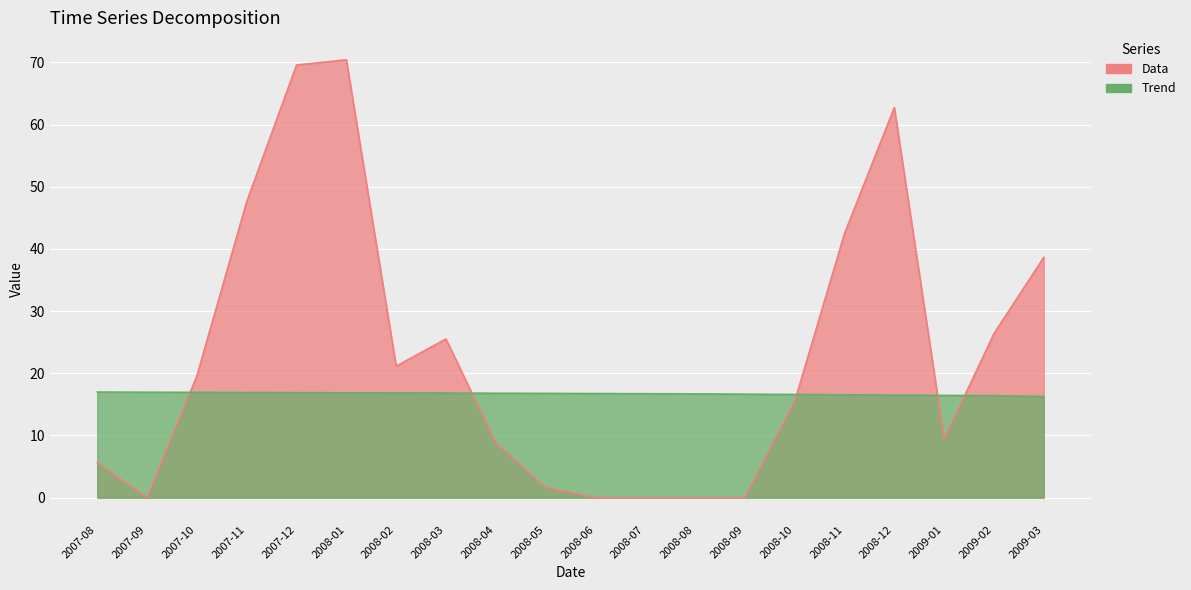

Between 2008-03 and 2008-06, which is larger?

2008-03